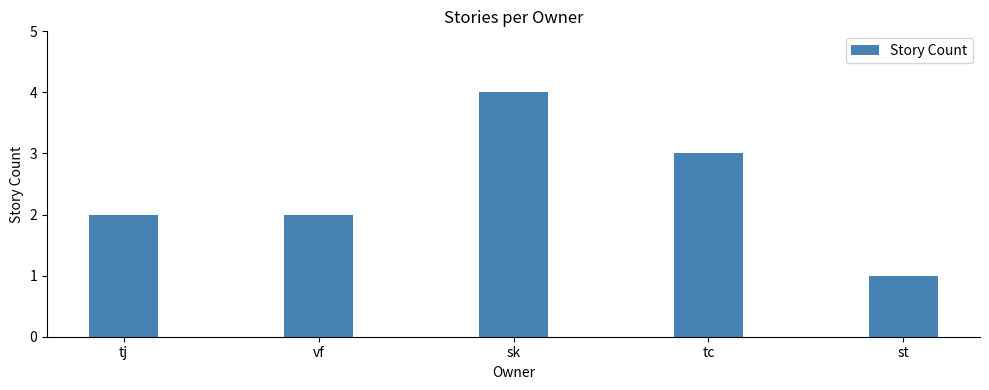

Is it true that the value at tc is 3?

True